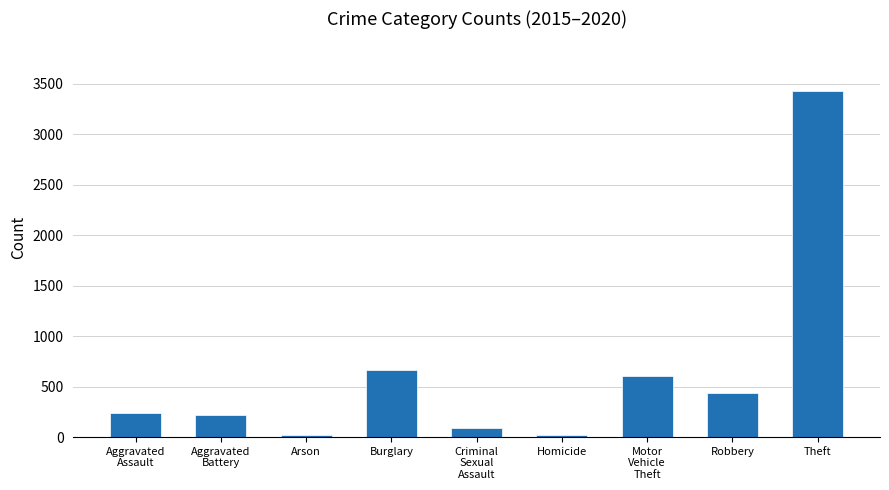

What is the change in value from Aggravated
Battery to Burglary?

+447